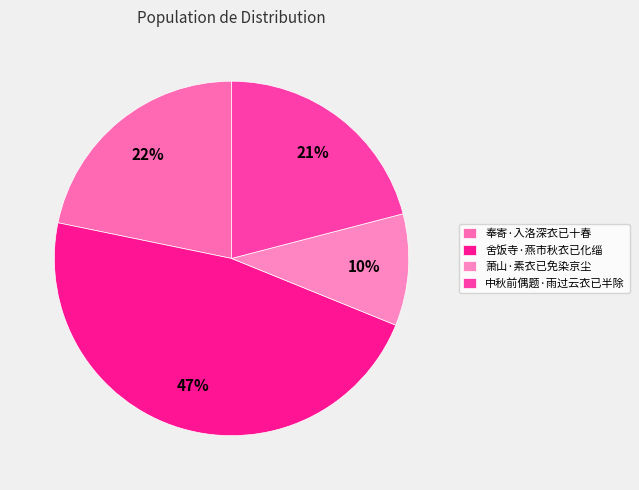

Do 萧山·素衣已免染京尘 and 奉寄·入洛深衣已十春 together represent more than half of the pie?

No